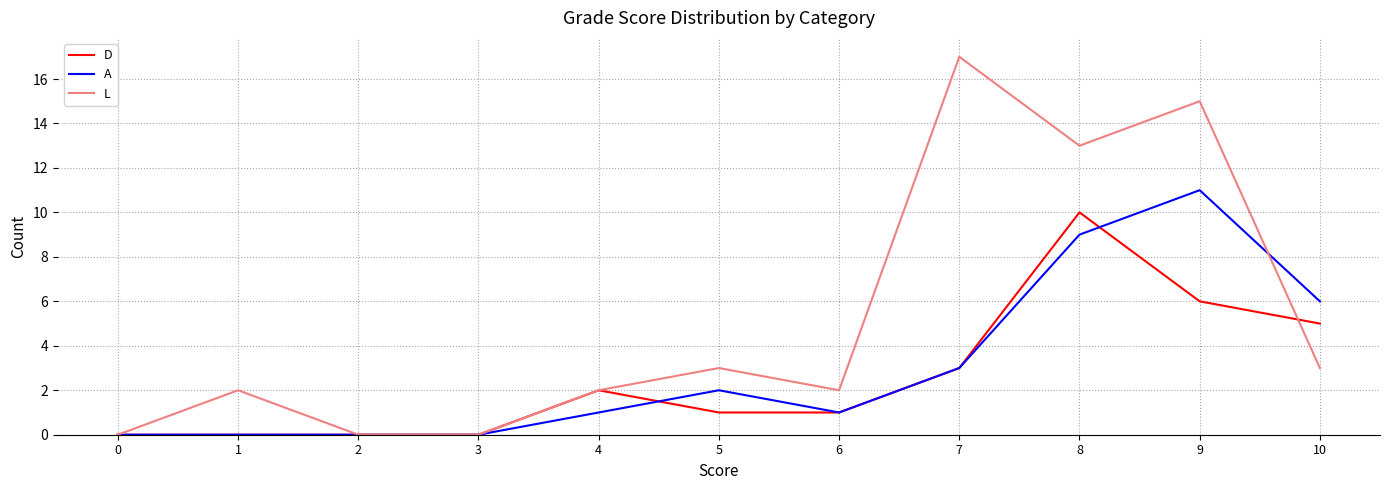

The D series shows 3 at 7. True or false?

True